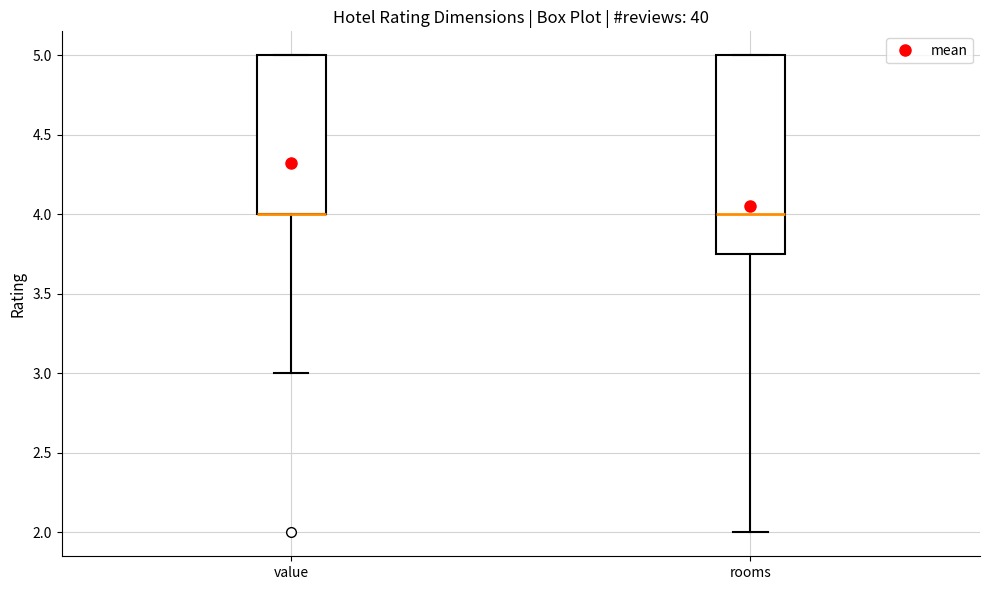

Reading left to right, transcribe this box plot: for each box, give where its median line is, the range the box spans, and where its two whiskers end, as read against the y-axis. The values are not printed on the chart, so give them approximately, as read against the axis.

value: median 4.00 (drawn on the box's lower edge), box 4.00 to 5.00, whiskers 3.00 to 5.00
rooms: median 4.00, box 3.75 to 5.00, whiskers 2.00 to 5.00